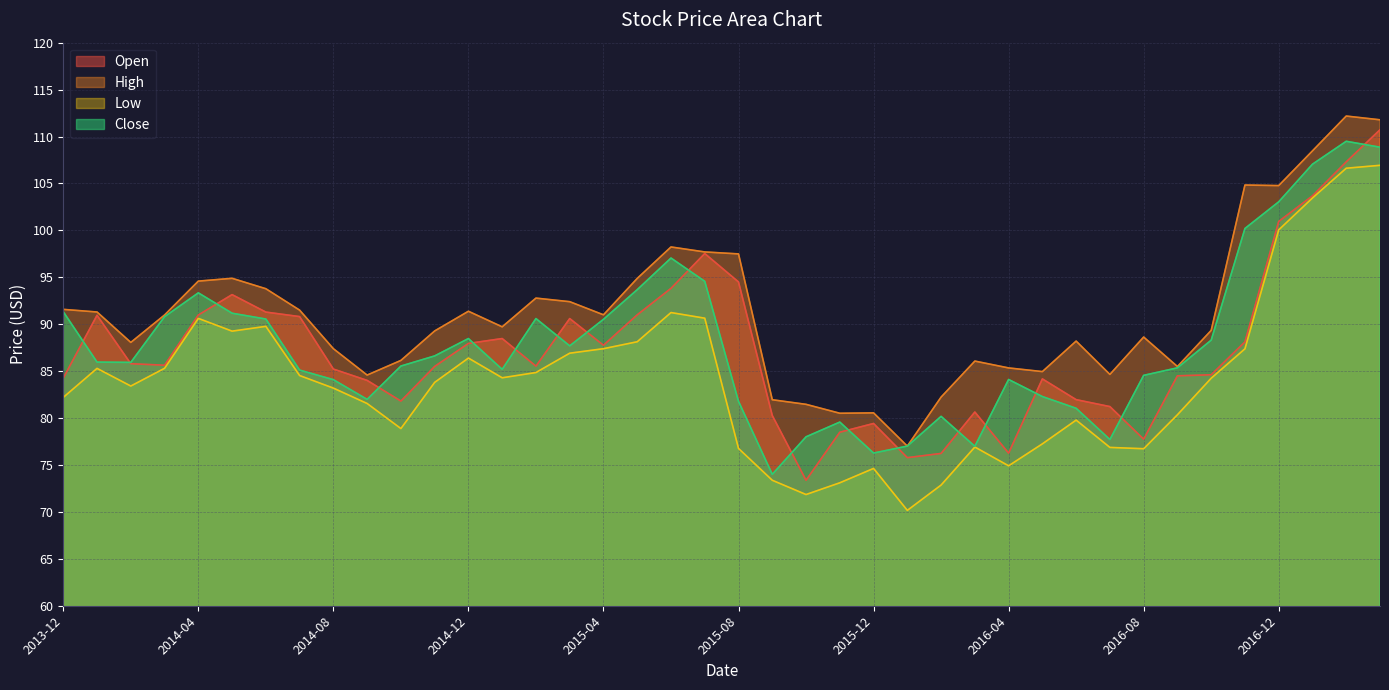

In Close, how many points are lower than both neighbors (excluding endpoints)?

8